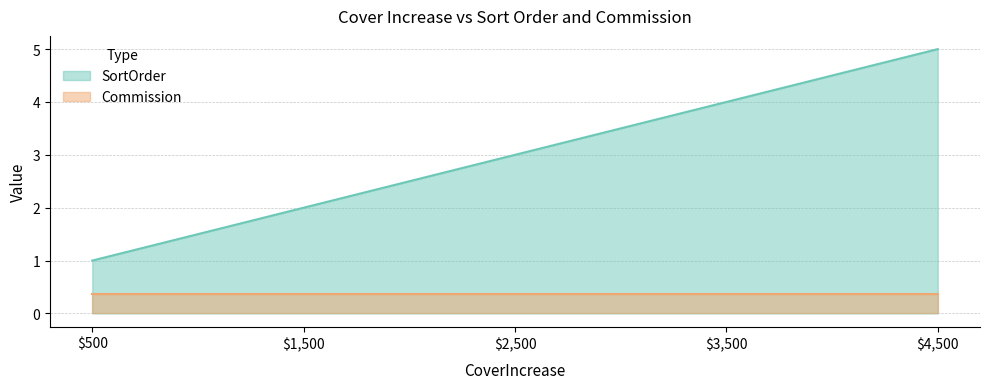

What is the sum of all values?

15